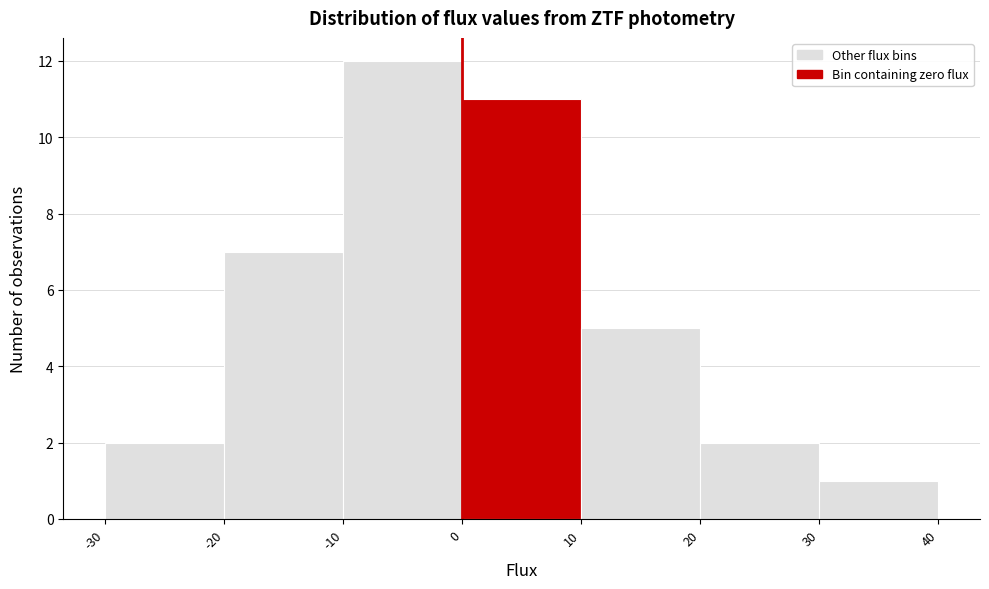

Over which range of the x-axis is the bar tallest?

-10 to 0